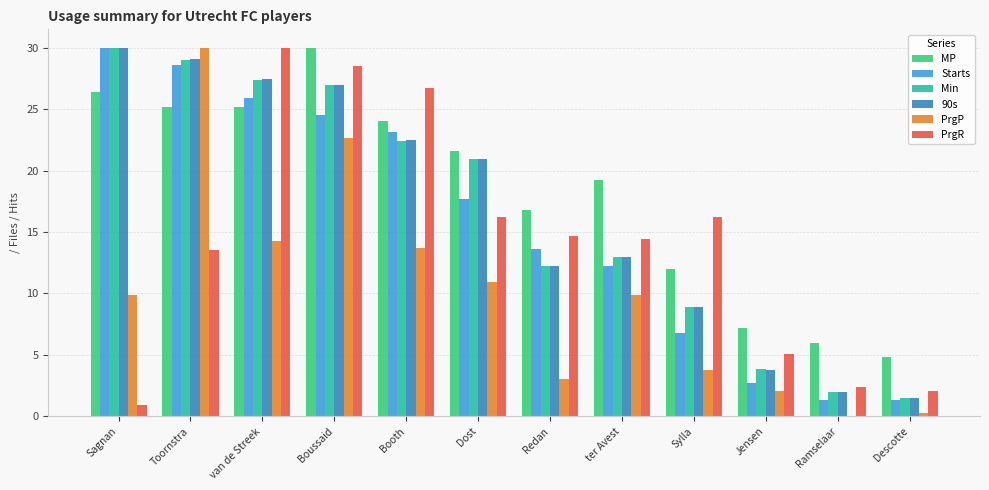

Where does the 90s series first go above 20?

Sagnan